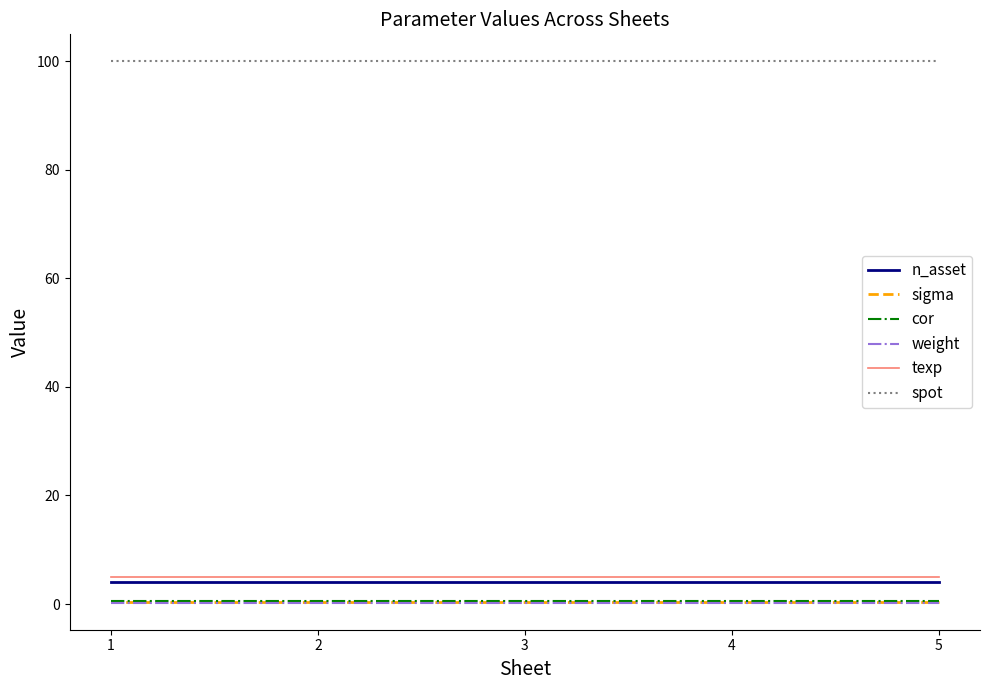

True or false: weight has a value of 0.2 at 5.

True